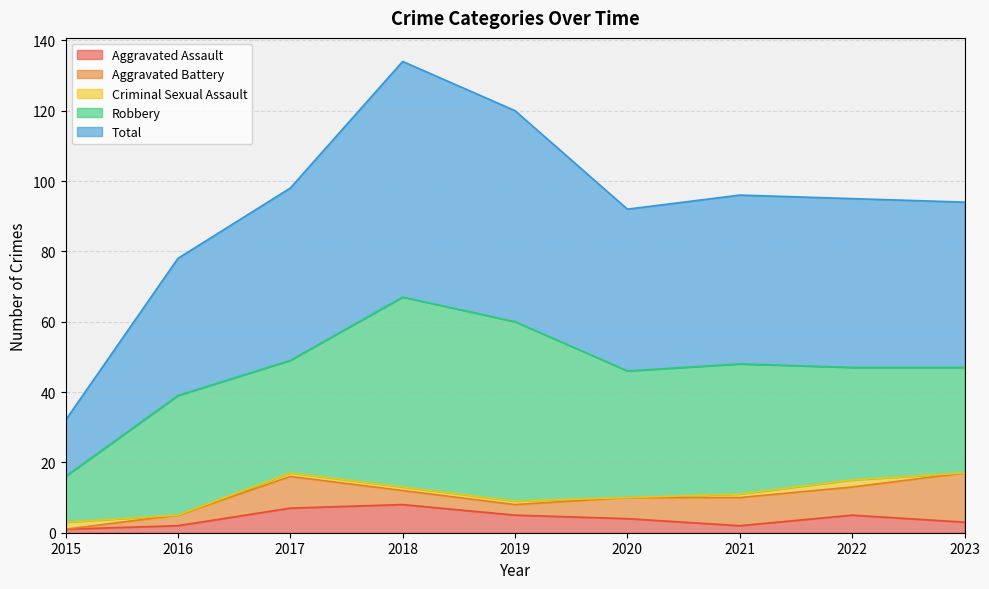

What is the average value of the Total series?

47